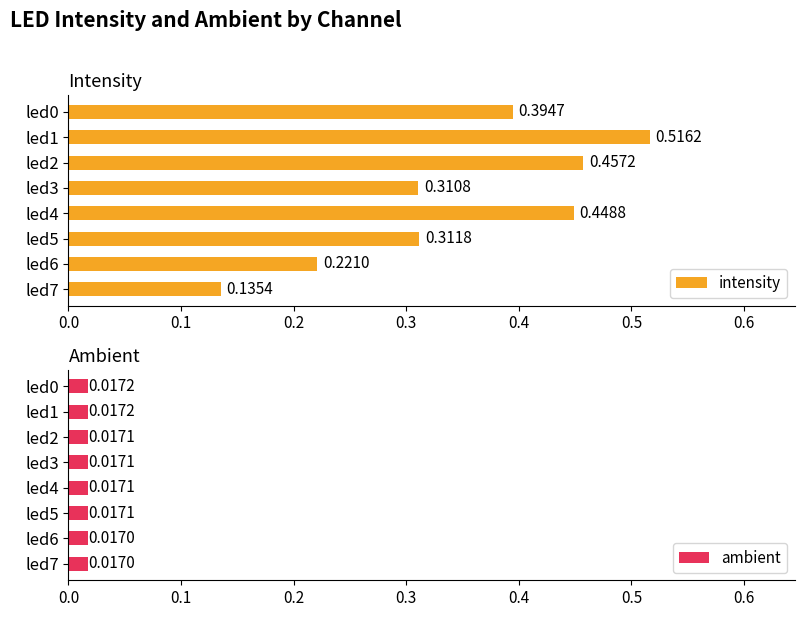

Rank the categories by intensity value from lowest to highest.

led7, led6, led3, led5, led0, led4, led2, led1